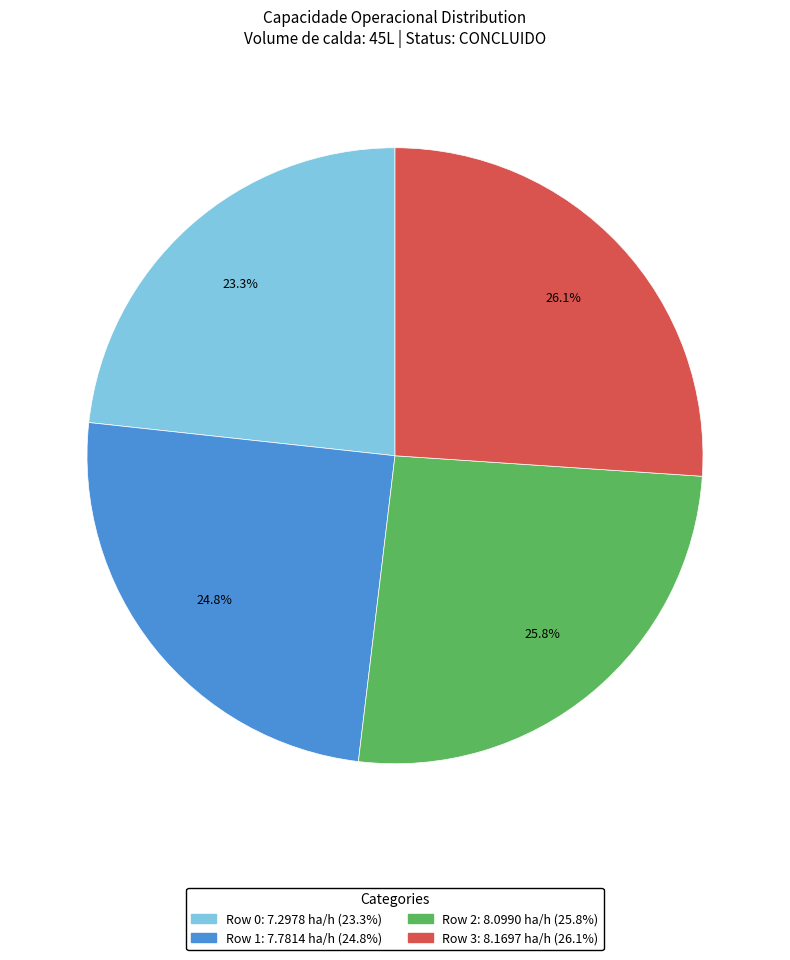

Does any single category account for the majority?

No